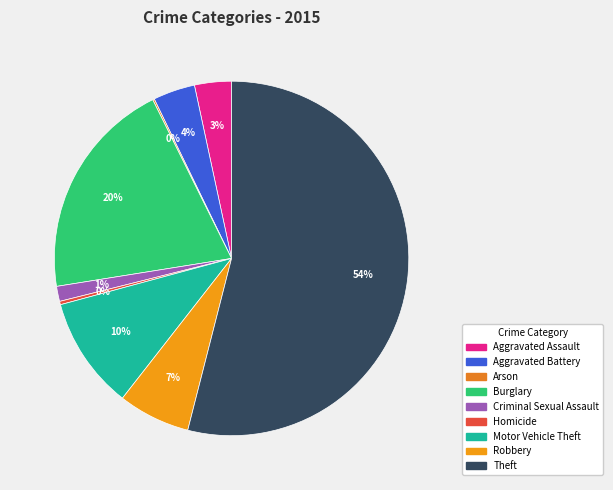

Do Aggravated Assault and Burglary together represent more than half of the pie?

No